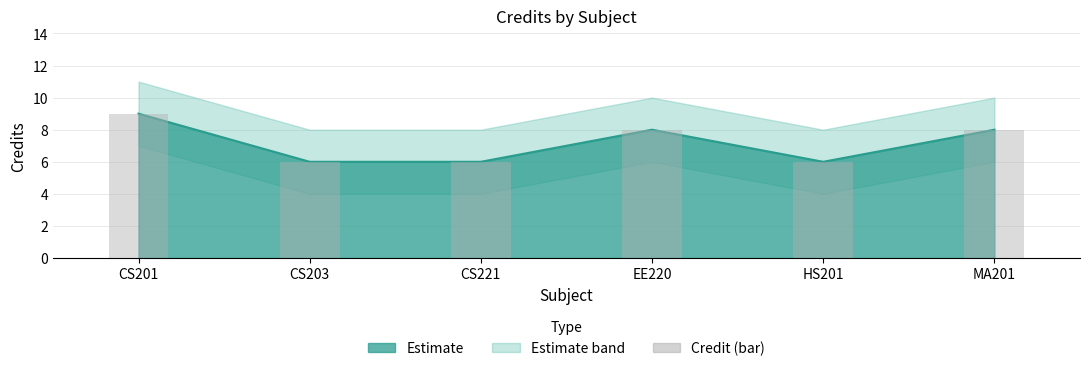

How many bars are there in total?

6